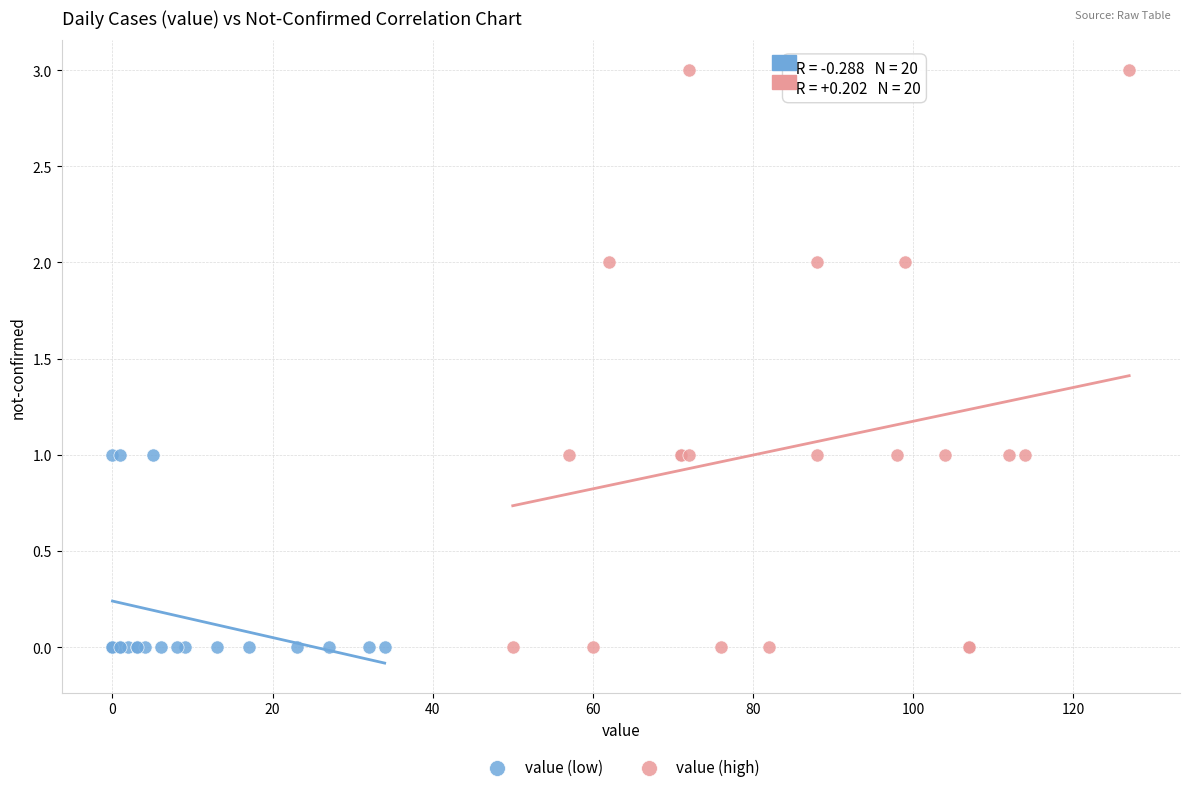

Which series has the widest spread of Y values?

value (high)